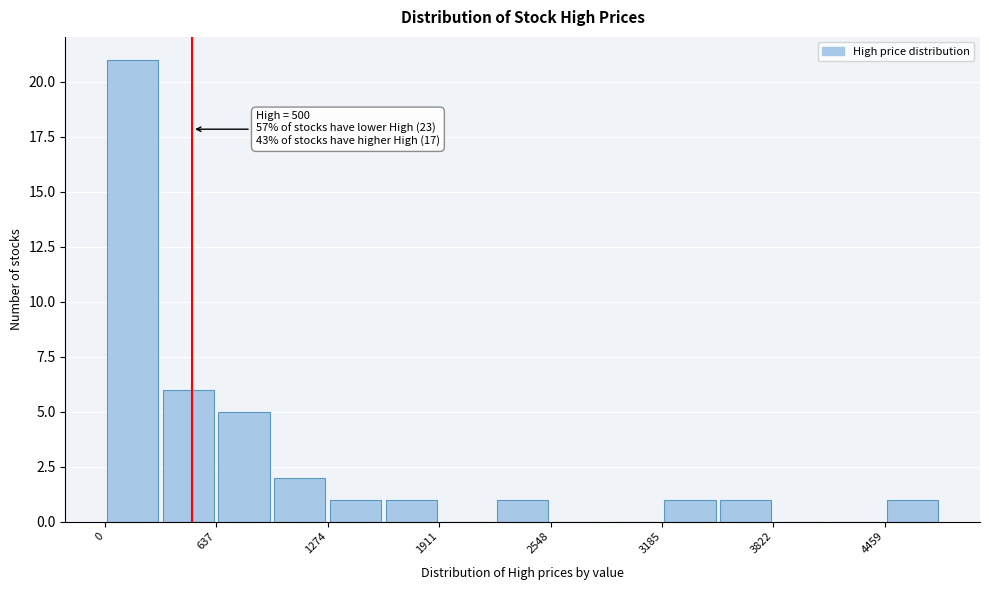

Around what value on the x-axis is the tallest bar? Give the approximate position of its centre, as read against the axis.

200